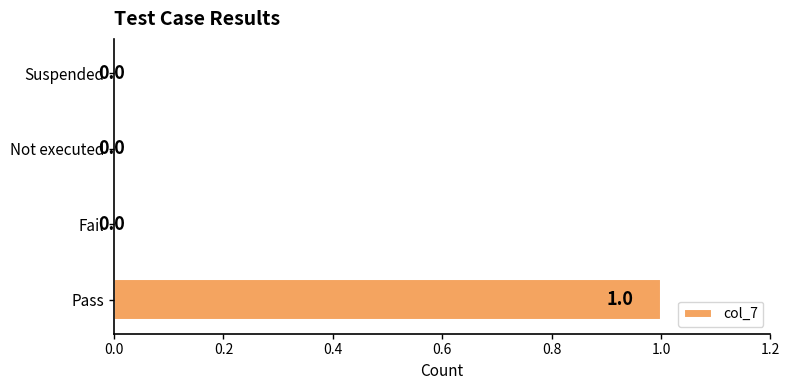

The value at Pass is 0. True or false?

False